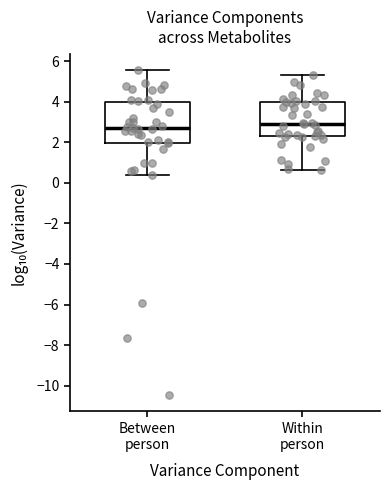

Reading left to right, transcribe this box plot: for each box, give where its median line is, the range the box spans, and where its two whiskers end, as read against the y-axis. The values are not printed on the chart, so give them approximately, as read against the axis.

Between person: median 2.6, box 2.0 to 4.0, whiskers 0.4 to 5.6
Within person: median 3.0, box 2.4 to 4.0, whiskers 0.6 to 5.4